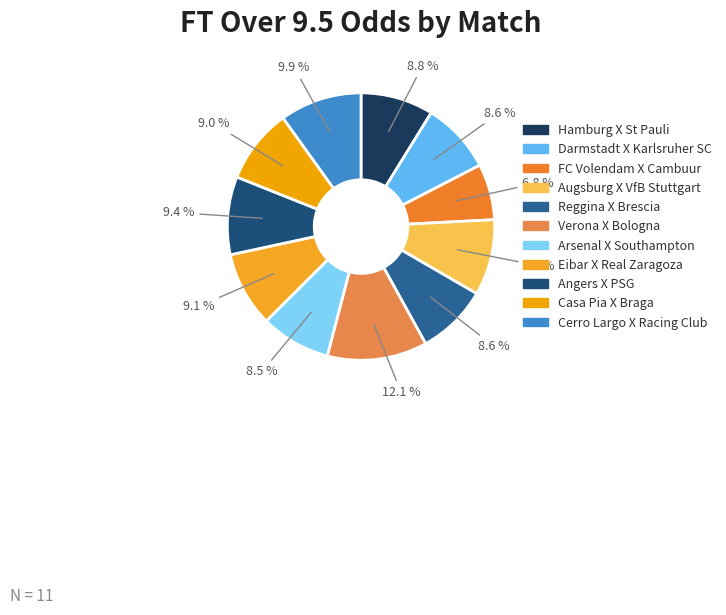

Which category has the biggest portion of the pie?

Verona X Bologna